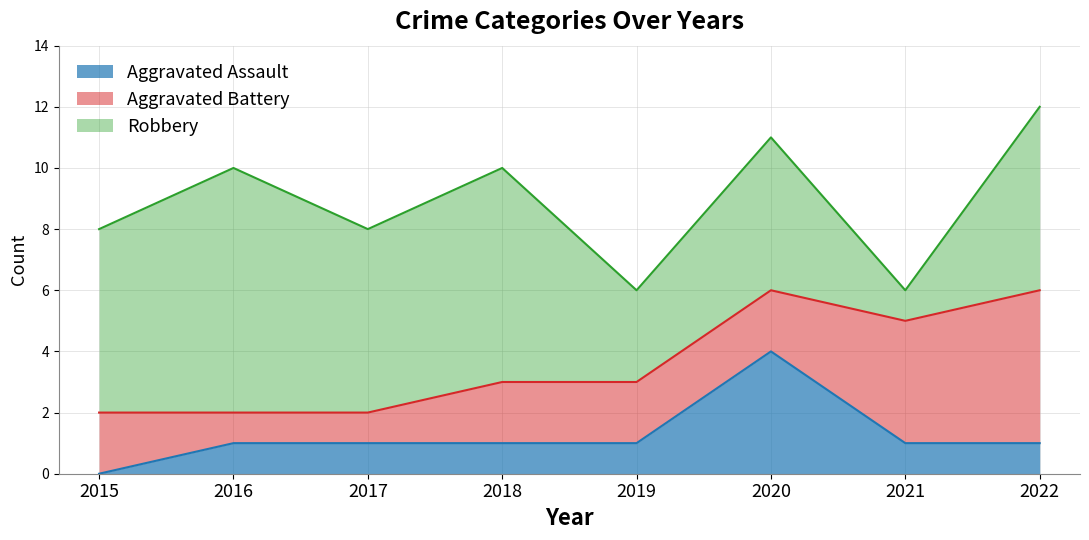

Between which two adjacent categories do Aggravated Assault and Aggravated Battery first intersect?

2019 and 2020